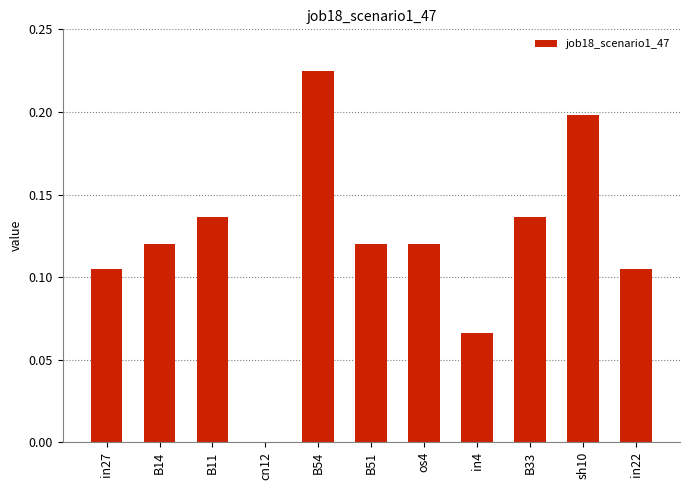

Where is the data nearest to the value 0?

cn12